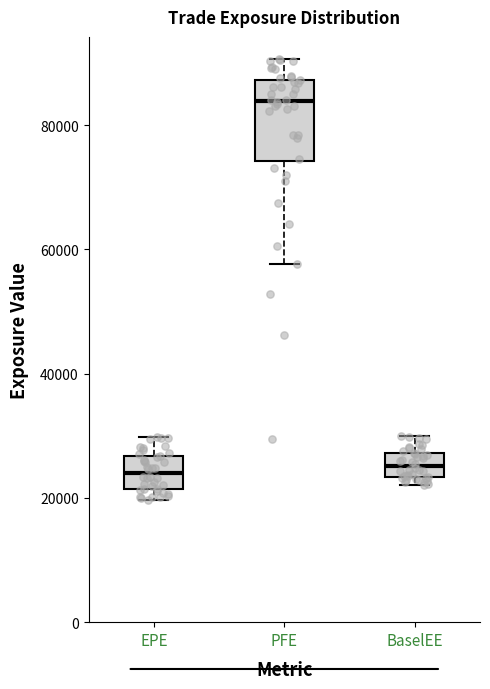

Reading left to right, read every box against the y-axis: the position of its median line, the range the box covers, and the ends of its whiskers. The values are not printed on the chart, so give them approximately, as read against the axis.

EPE: median 24000, box 22000 to 26000, whiskers 20000 to 30000
PFE: median 84000, box 74000 to 88000, whiskers 58000 to 90000
BaselEE: median 26000, box 24000 to 28000, whiskers 22000 to 30000